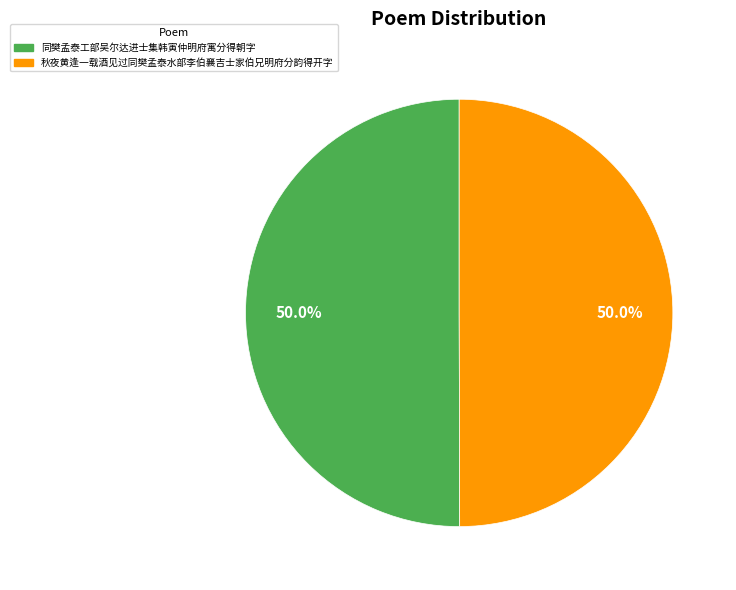

Combined, what portion of the pie is 同樊孟泰工部吴尔达进士集韩寅仲明府寓分得朝字 and 秋夜黄逢一载酒见过同樊孟泰水部李伯襄吉士家伯兄明府分韵得开字?

100.0%